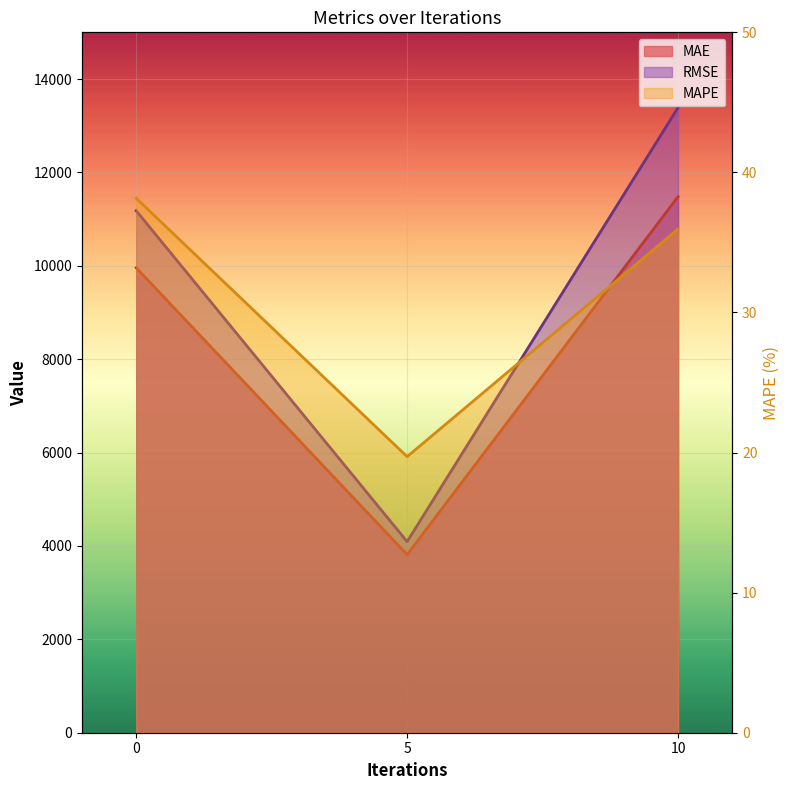

How many data points in MAPE are less than 35?

1